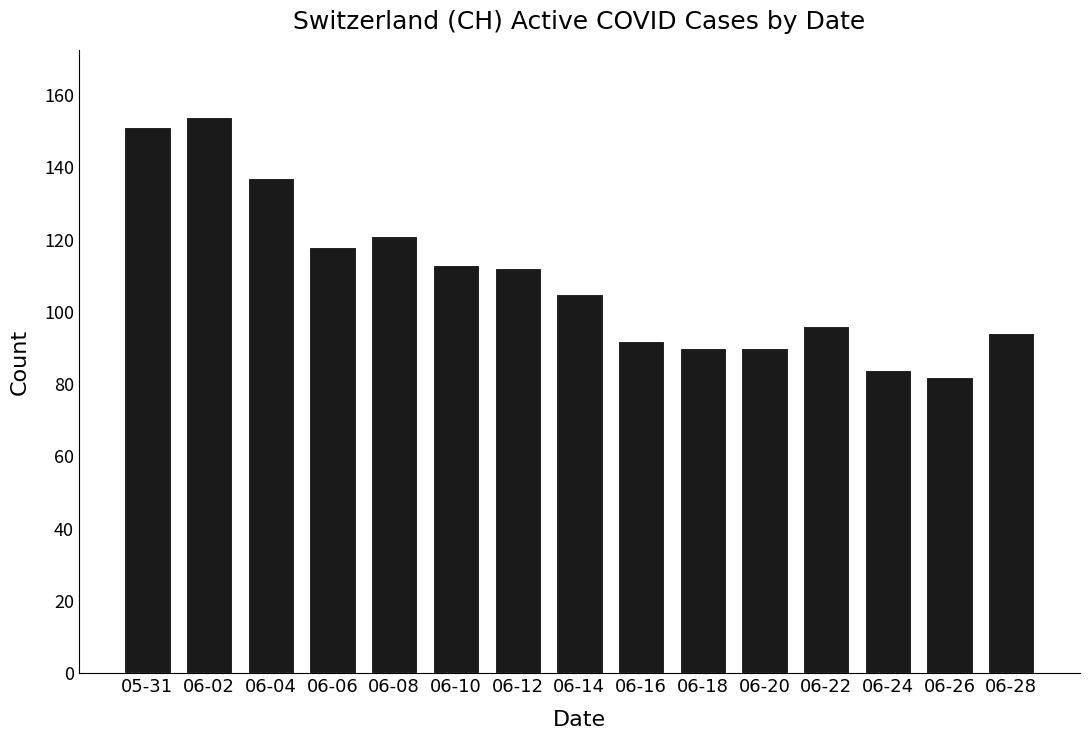

How many data points does each series have?

15